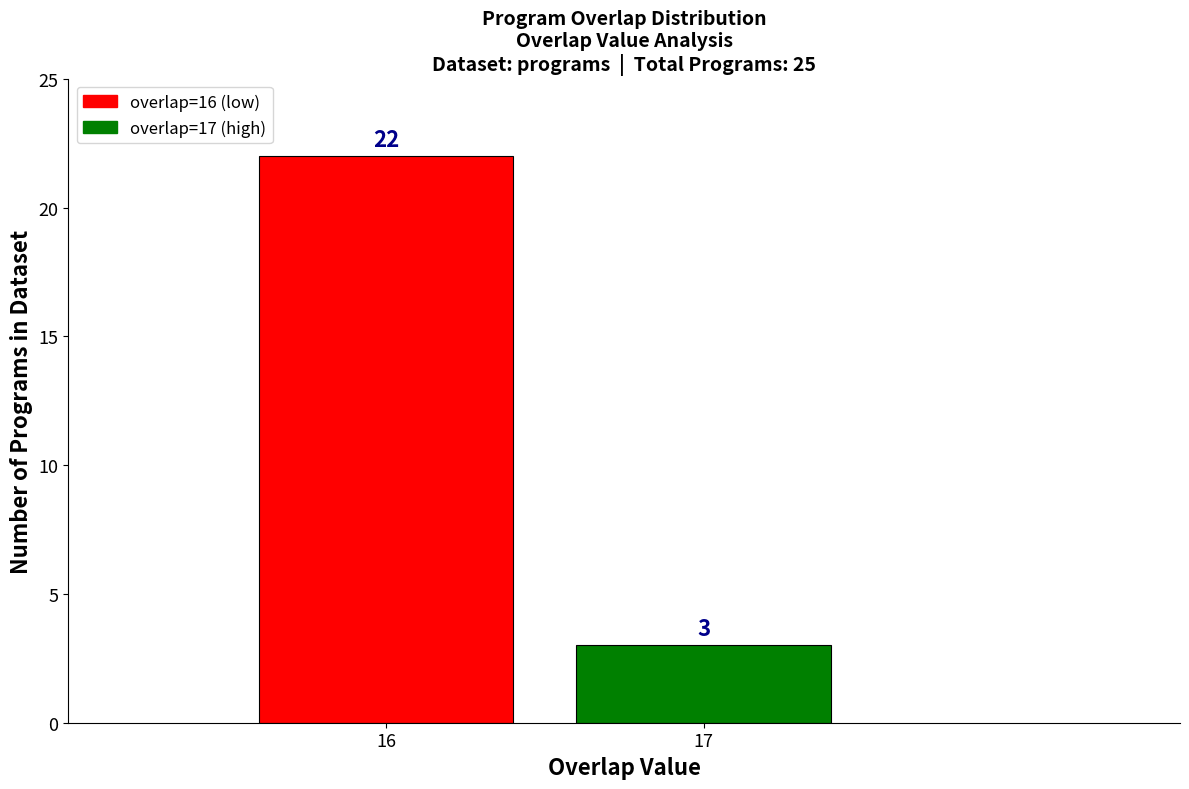

Reading right to left, list all the values displayed in this chart.

3	22